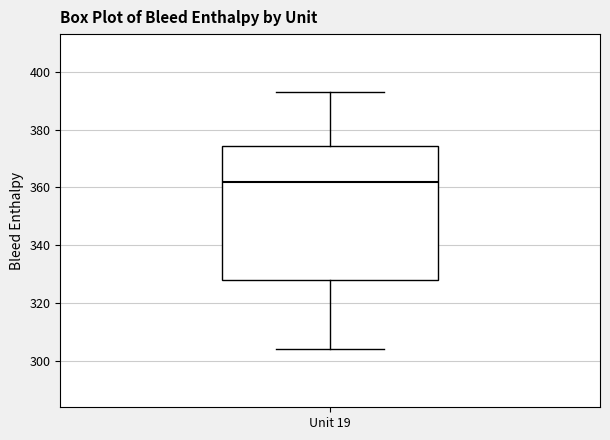

Transcribe this box plot: give where the median line is, the range the box spans, and where the two whiskers end, as read against the y-axis. The values are not printed on the chart, so give them approximately, as read against the axis.

median 362, box 328 to 374, whiskers 304 to 394